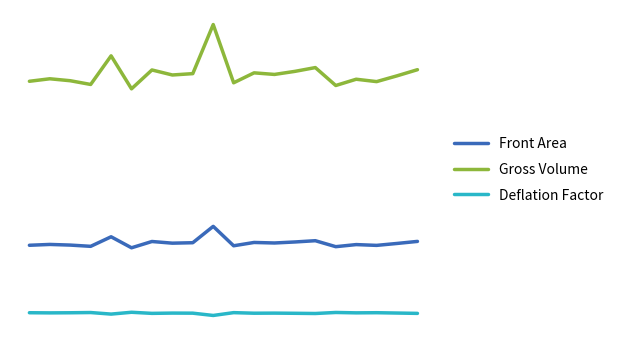

What is the average value of the Front Area series?

4.4